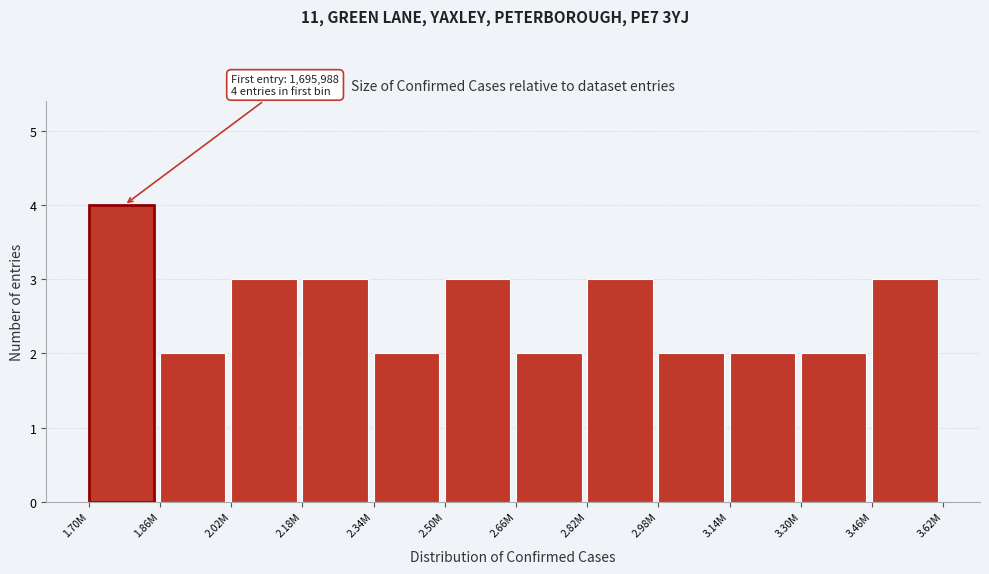

Reading left to right, transcribe all the data shown in this chart.

1.70M=4	1.86M=2	2.02M=3	2.18M=3	2.34M=2	2.50M=3	2.66M=2	2.82M=3	2.98M=2	3.14M=2	3.30M=2	3.46M=3